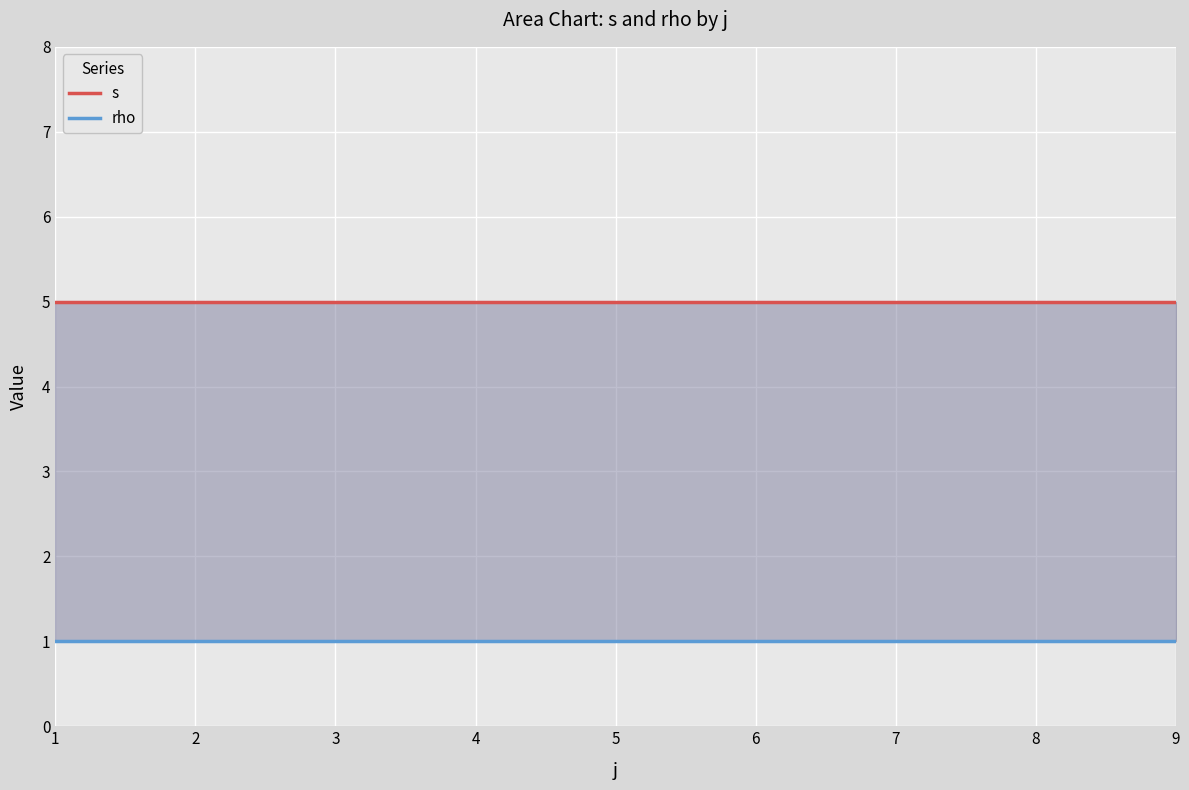

What is the highest value of the s series?

5